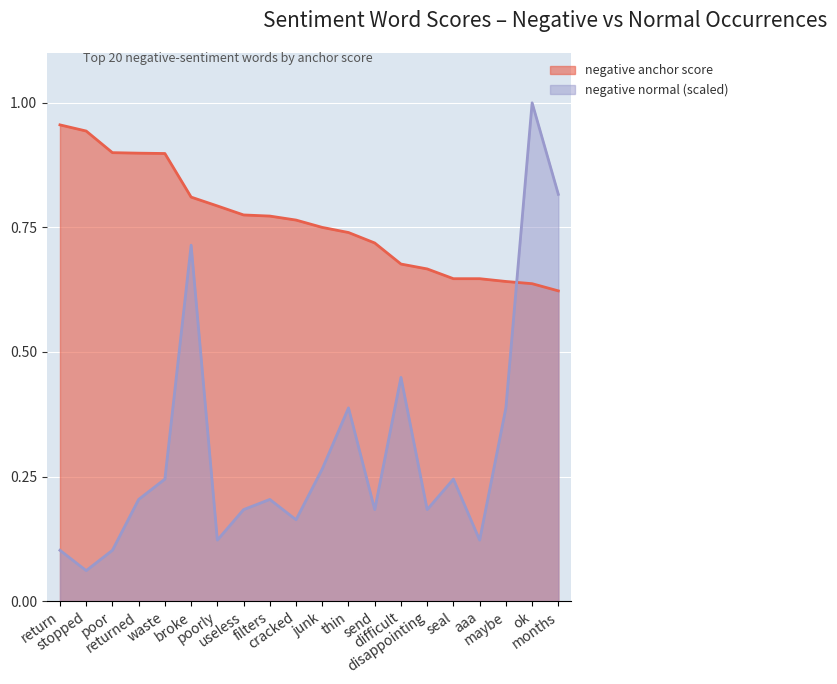

List the series in order of their overall mean, highest first.

negative anchor score, negative normal (scaled)